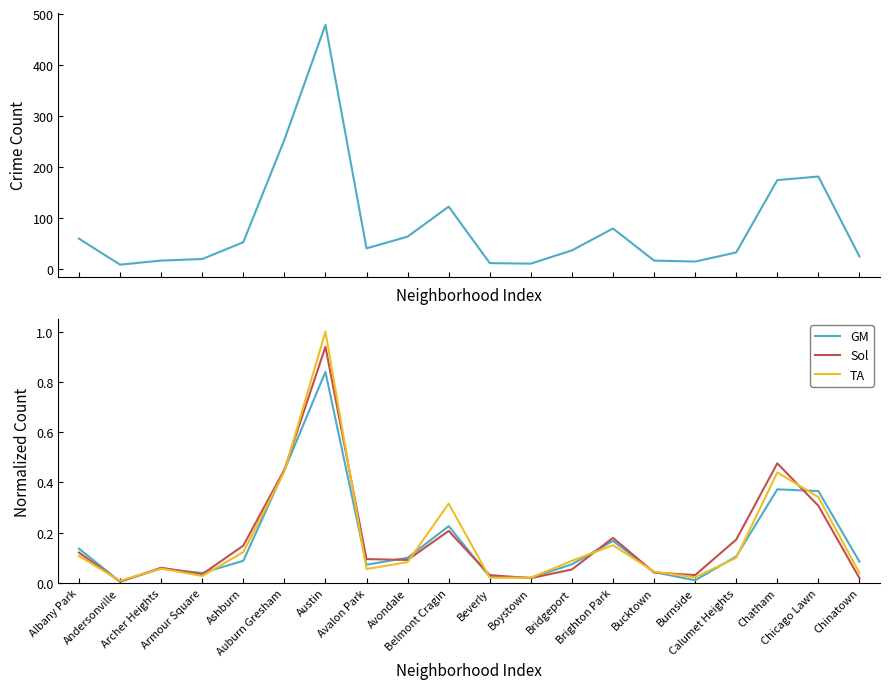

What is the sum of the Sol values at Burnside and Ashburn?

0.2